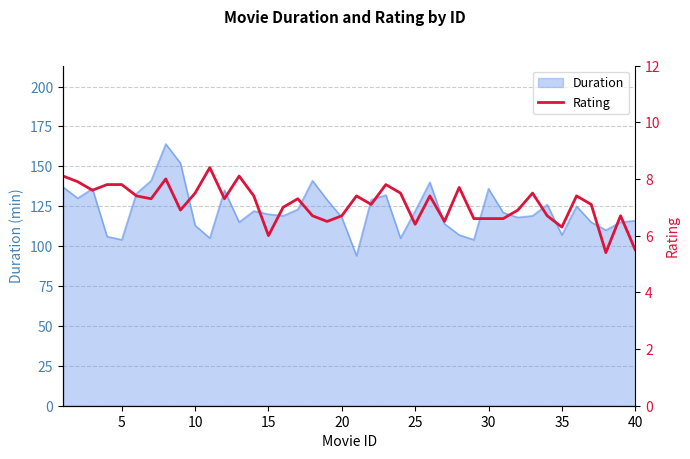

What is the value of the 30th point from the left?

6.6